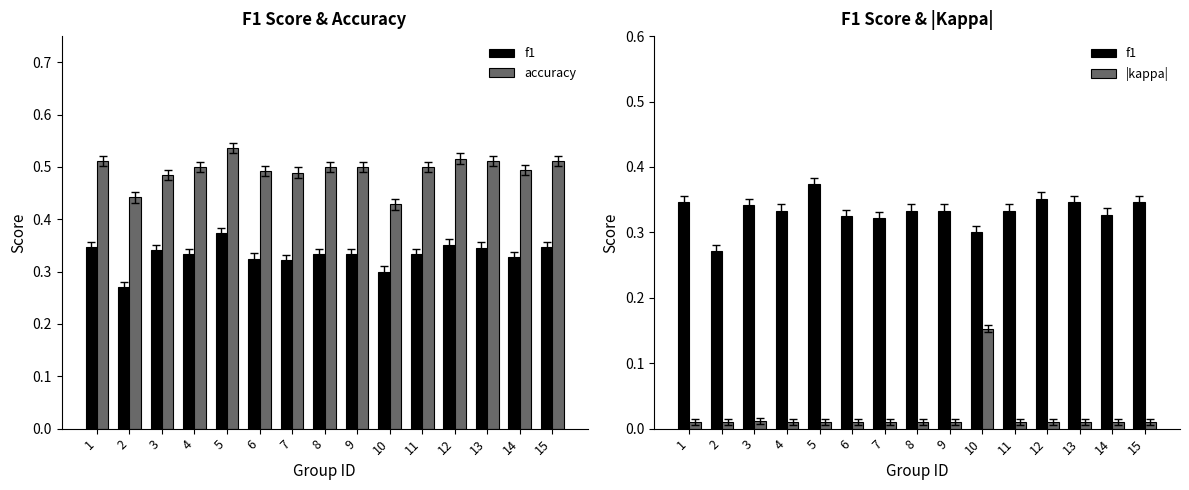

Is the value of accuracy at 6 greater than the value of f1 at 1?

Yes